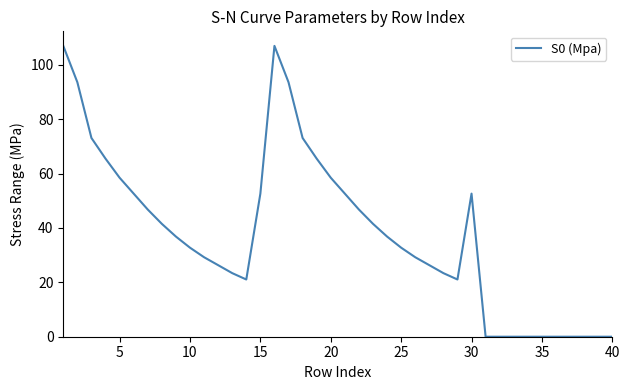

Is this an area chart (filled region under the line)?

No